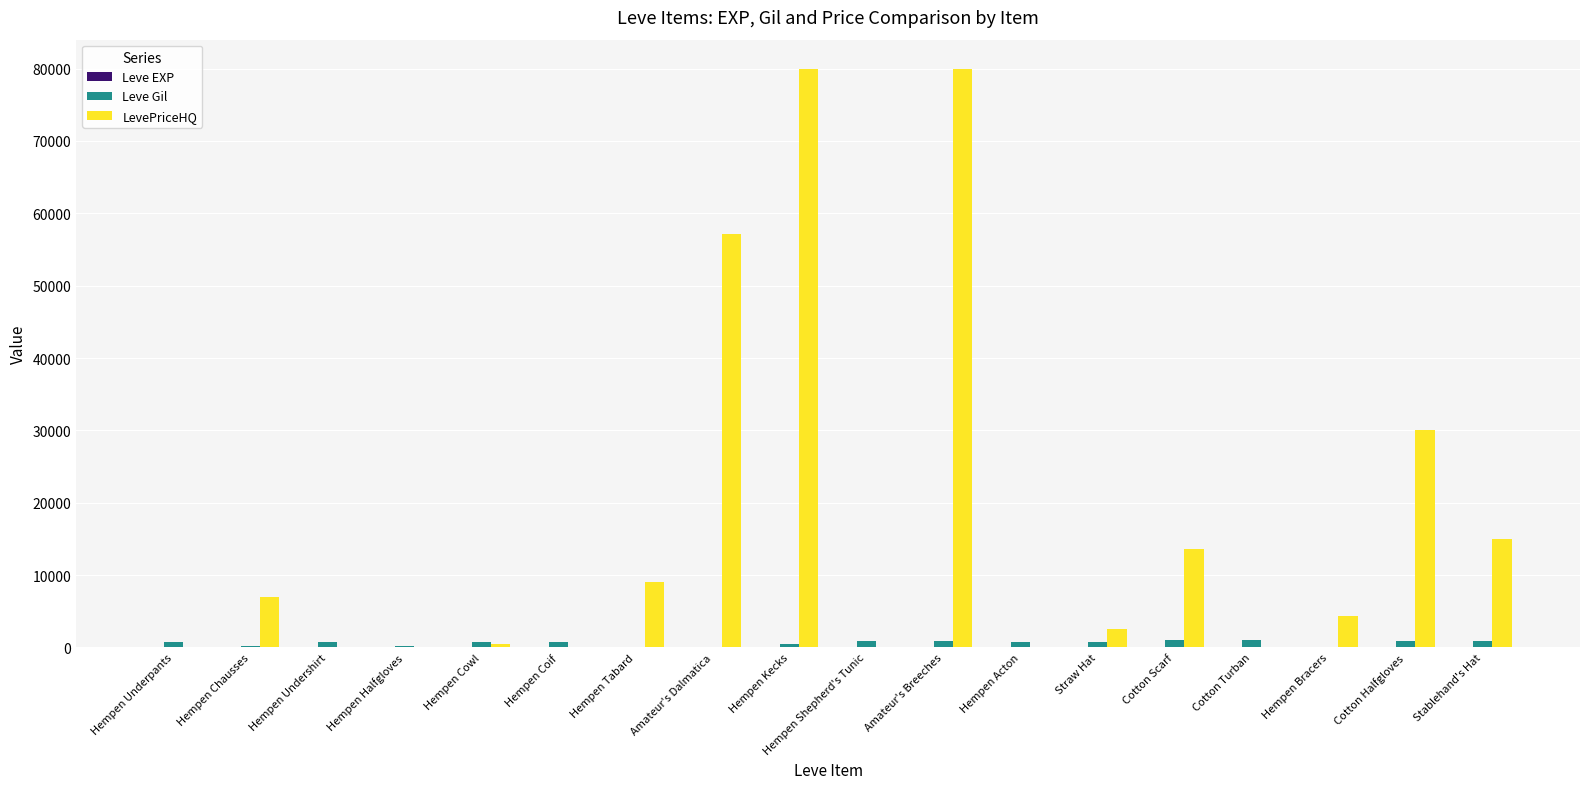

Which series changed the most between Amateur's Breeches and Hempen Bracers?

LevePriceHQ